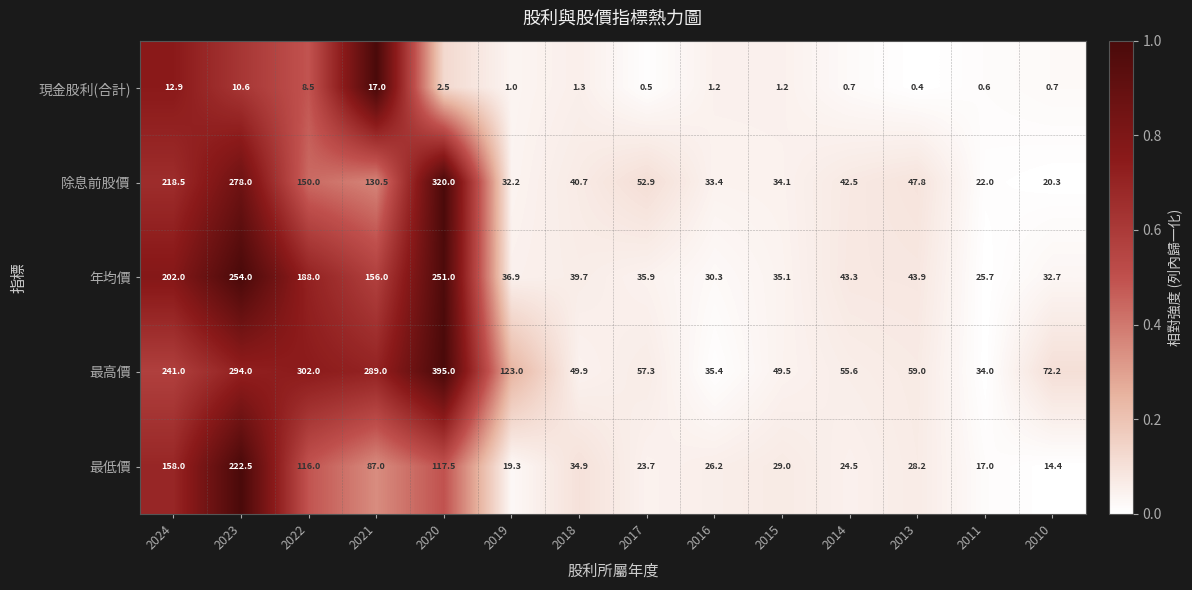

At how many categories does at least one series exceed 19?

14